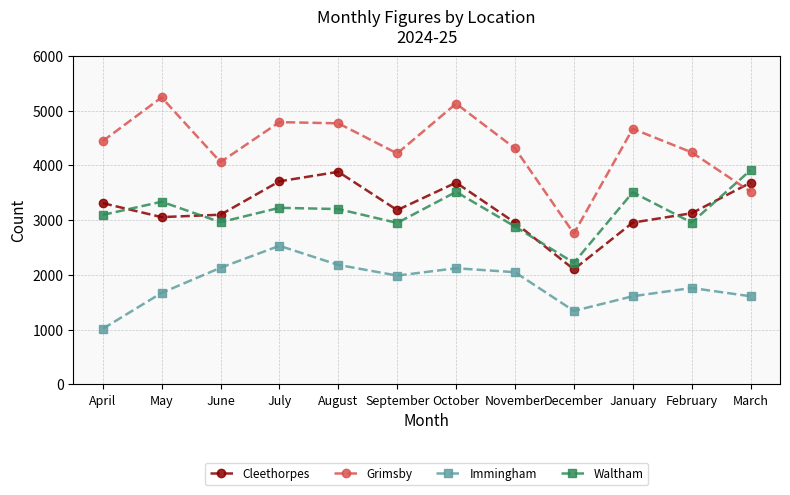

What is the label of the 9th point from the left?

December